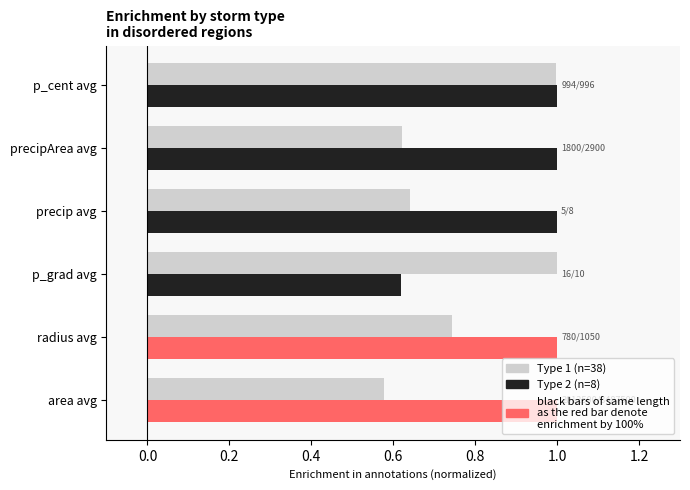

Reading left to right, list all the values displayed in this chart.

Type 1 (n=38): 0.6	0.7	1.0	0.6	0.6	1.0
Type 2 (n=8): 1.0	1.0	0.6	1.0	1.0	1.0